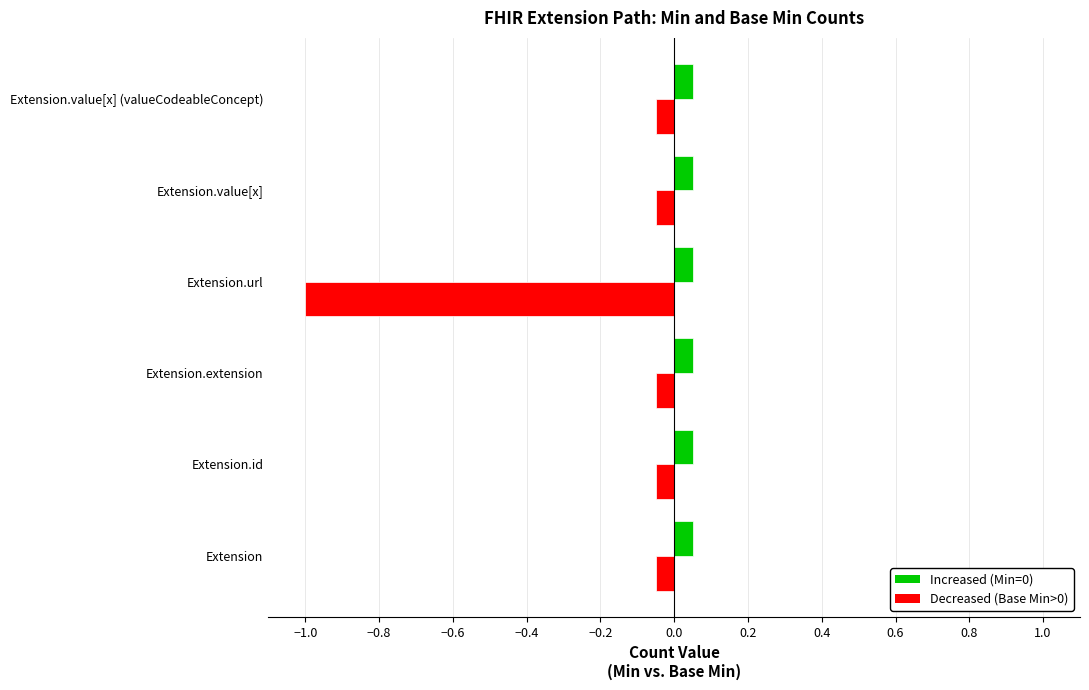

What is the minimum value shown in the chart?

-1.0